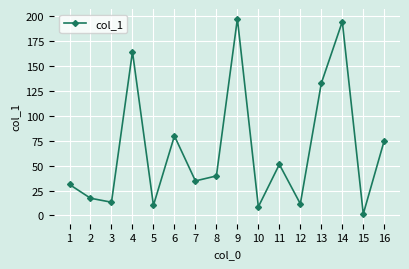

What is the minimum value shown in the chart?

1.5